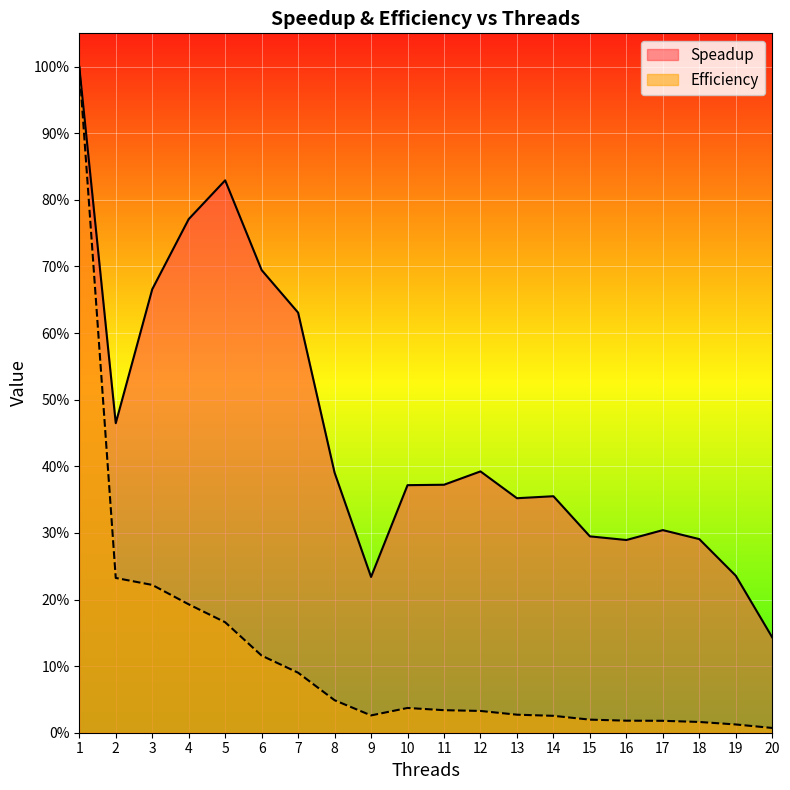

Reading left to right, transcribe all the data shown in this chart.

Speadup: 1.0	0.5	0.7	0.8	0.8	0.7	0.6	0.4	0.2	0.4	0.4	0.4	0.4	0.4	0.3	0.3	0.3	0.3	0.2	0.1
Efficiency: 1.0	0.2	0.2	0.2	0.2	0.1	0.1	0.0	0.0	0.0	0.0	0.0	0.0	0.0	0.0	0.0	0.0	0.0	0.0	0.0